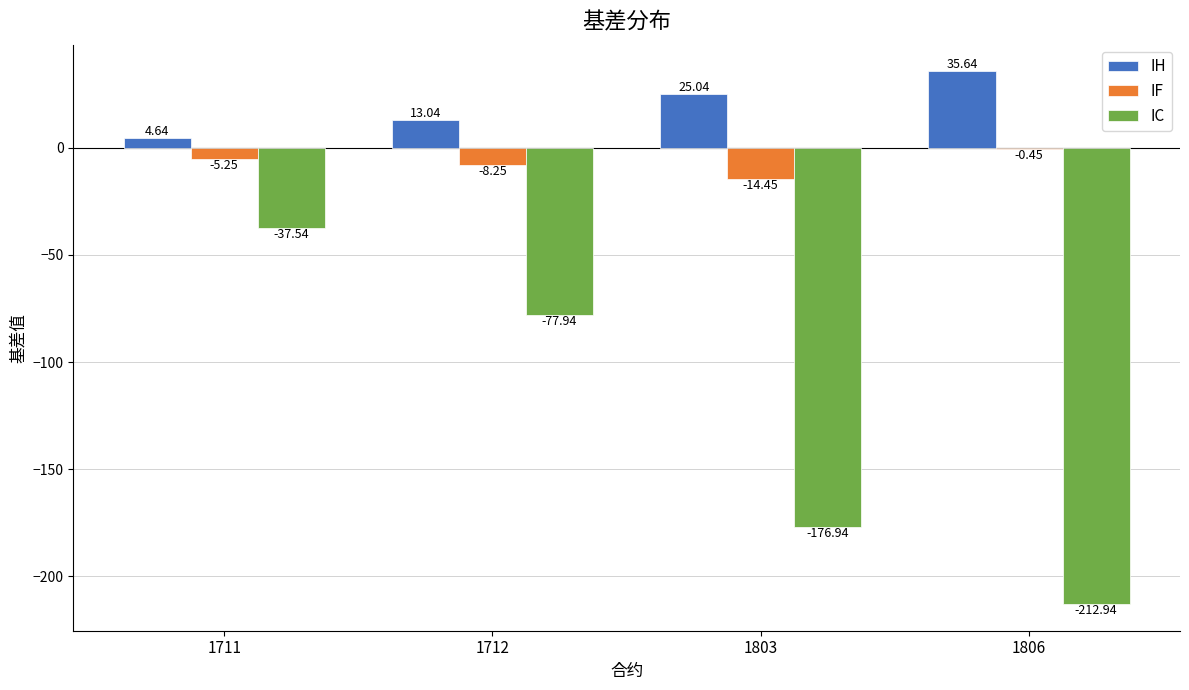

What is the sum of all IC values?

-505.4